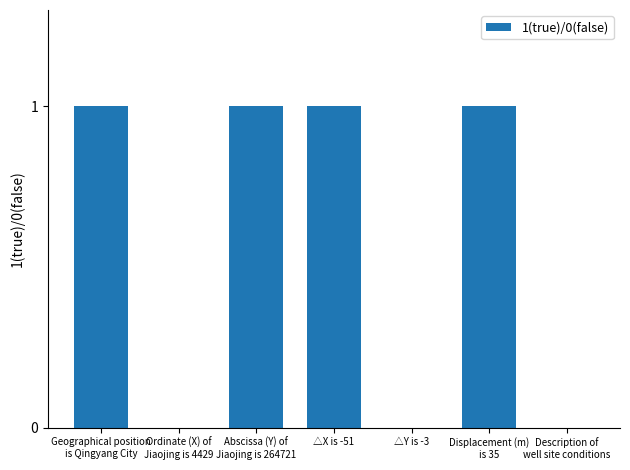

What is the sum of all values?

4